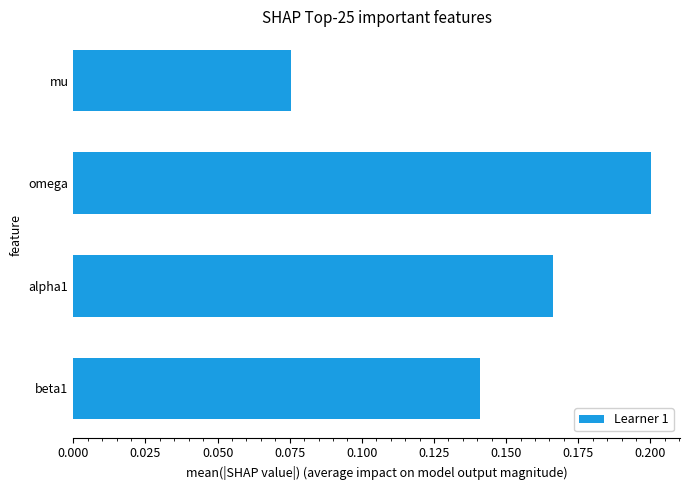

Rank the categories by value from lowest to highest.

mu, beta1, alpha1, omega